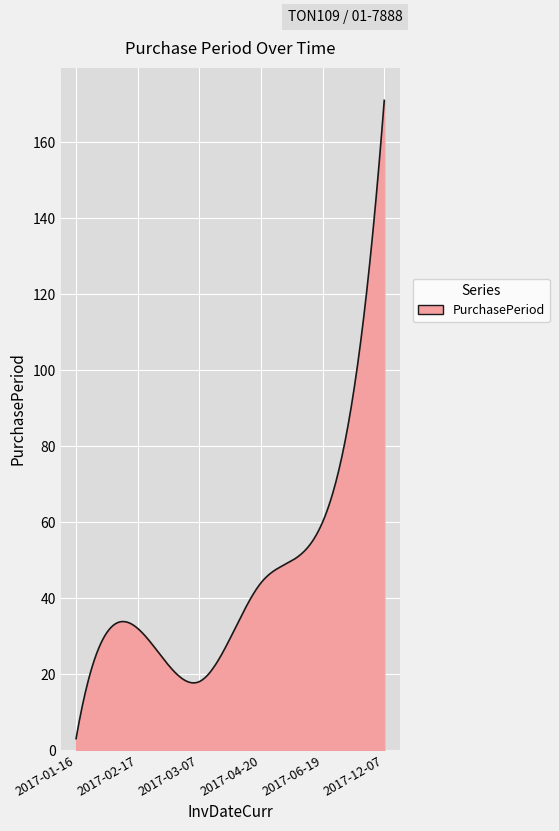

What is the difference between the maximum and minimum values?

168.0